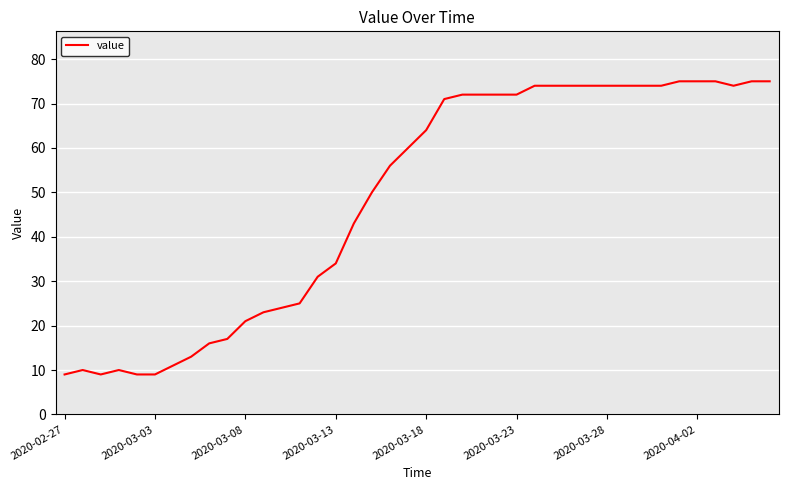

What is the maximum value shown in the chart?

75